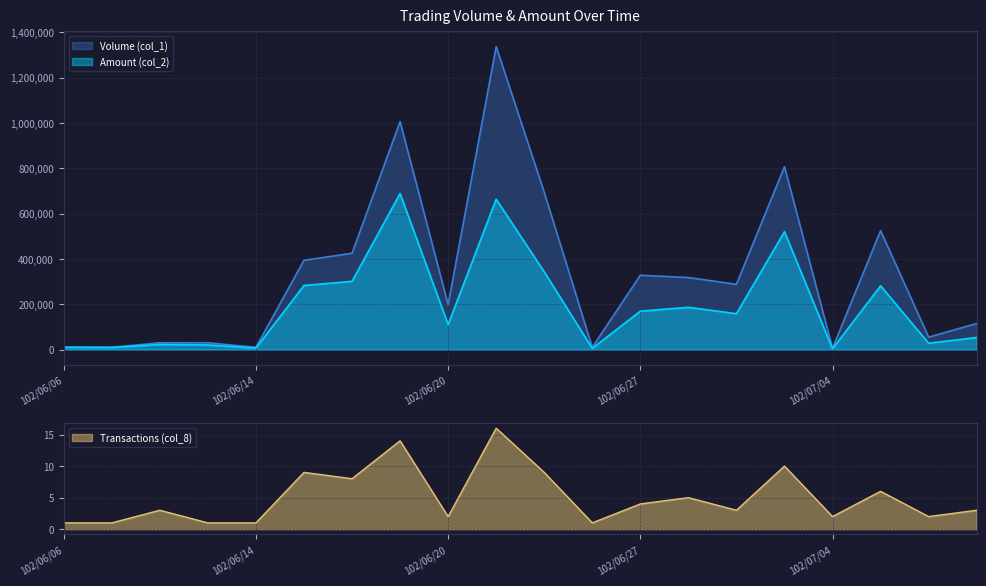

What is the difference between the second highest and minimum values in the Transactions (col_8) series?

13